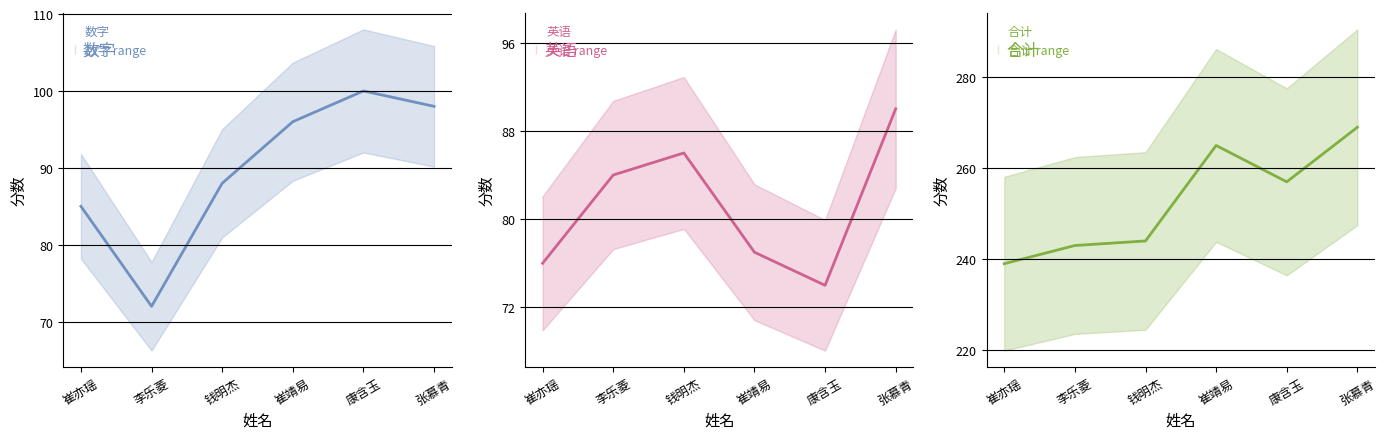

Reading left to right, extract all data points from this chart.

数字: 85	72	88	96	100	98
英语: 76	84	86	77	74	90
合计: 239	243	244	265	257	269